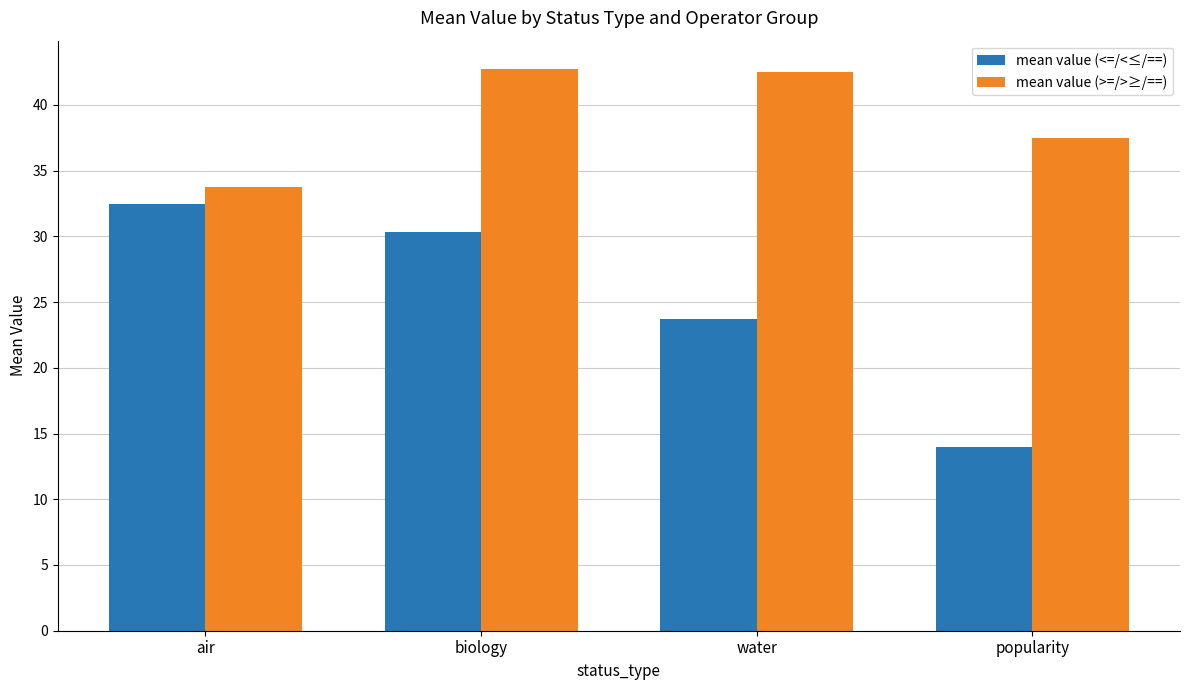

How many data points does each series have?

4